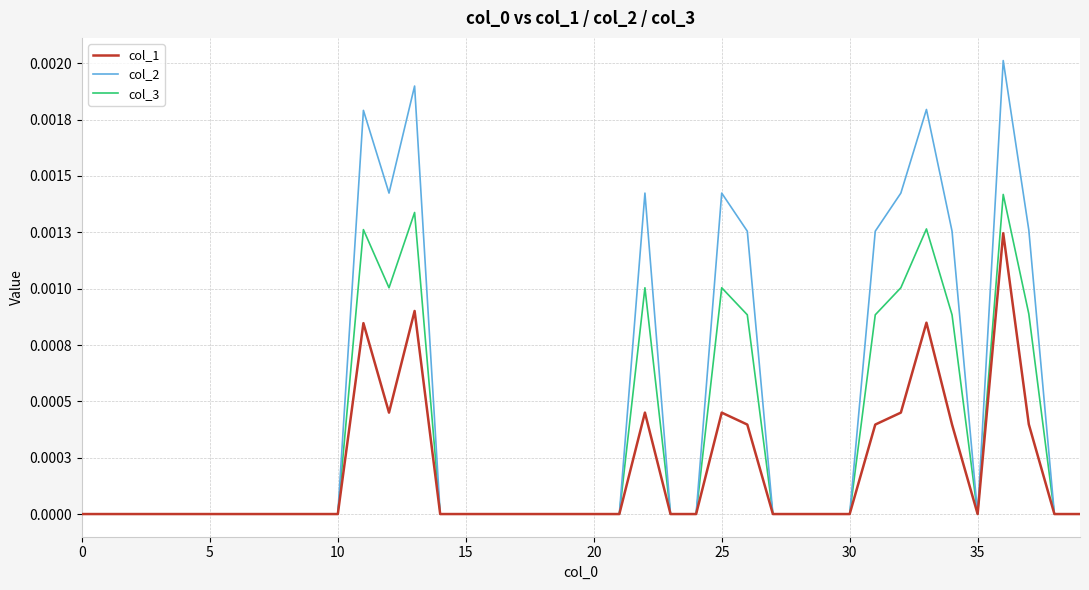

At which category is the sum across all series the highest?

36